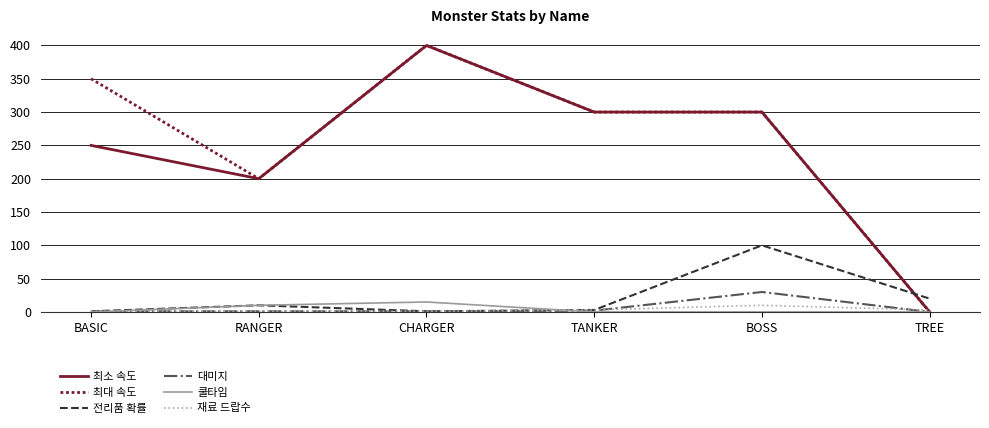

Which category has the lowest value in the 최소 속도 series?

TREE